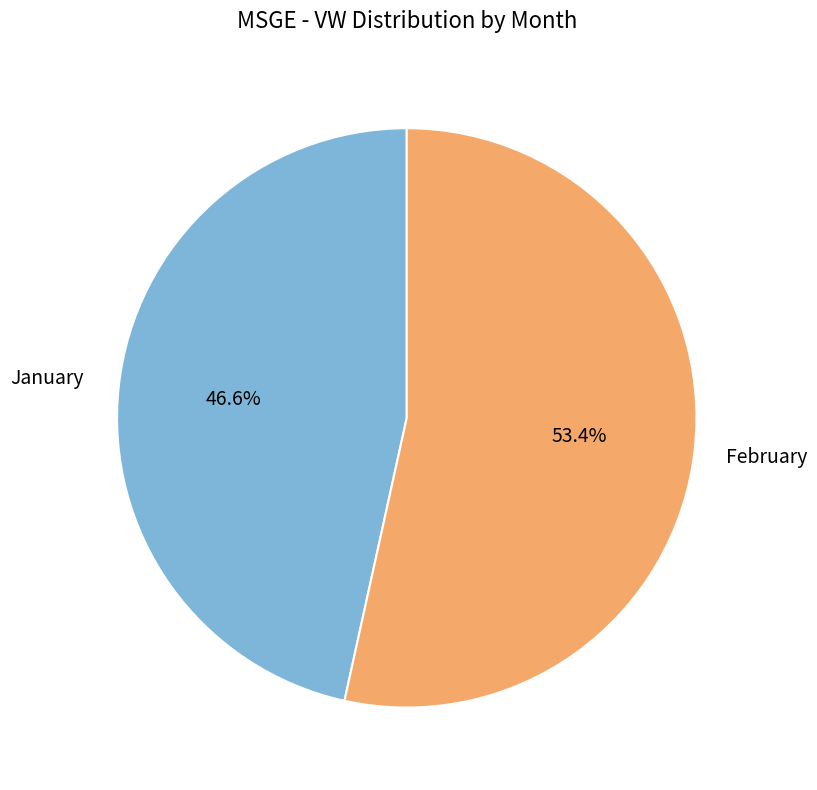

Does any single category account for the majority?

Yes